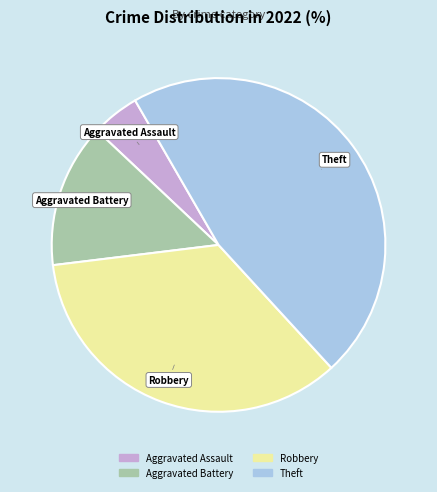

What is the largest slice in the pie chart?

Theft